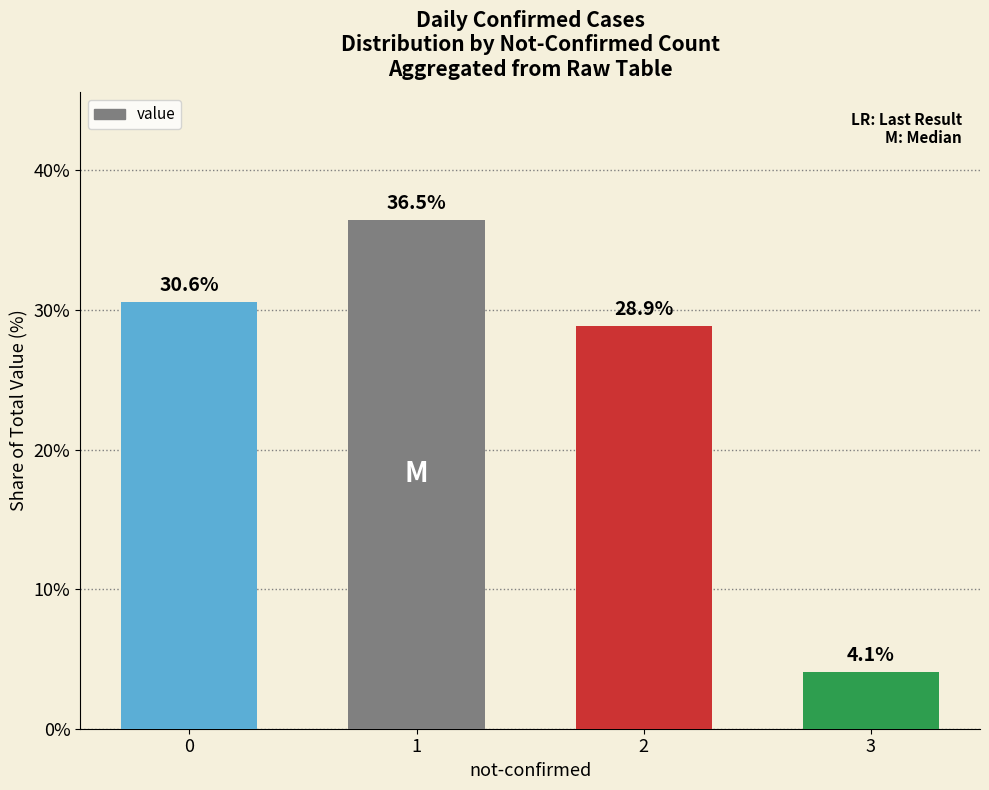

Which has a higher value, 1 or 2?

1